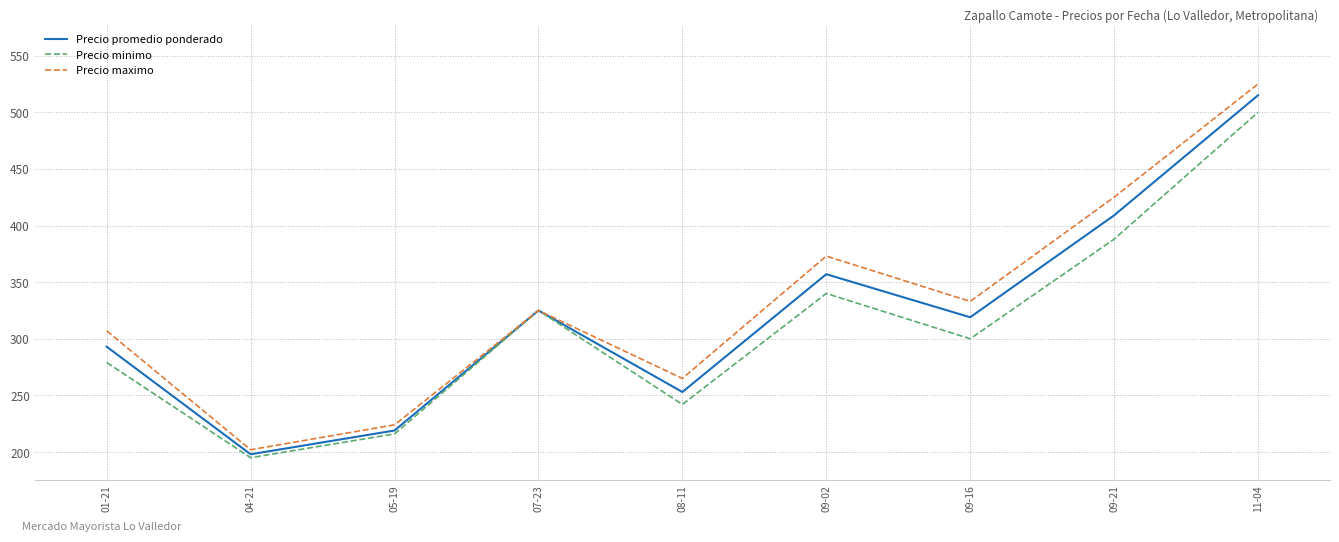

List the series in order of their peak value, highest first.

Precio maximo, Precio promedio ponderado, Precio minimo